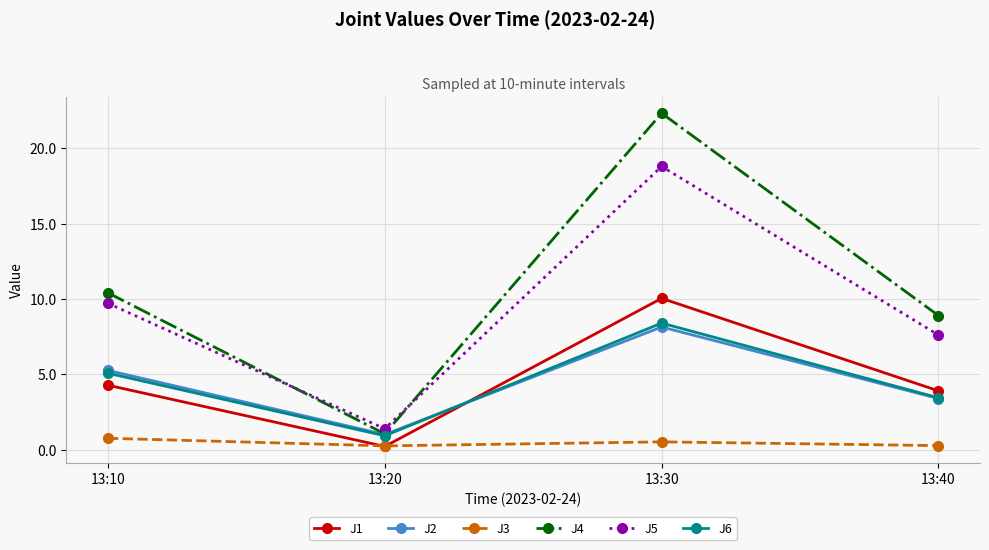

How many values in the J5 series exceed 9?

2